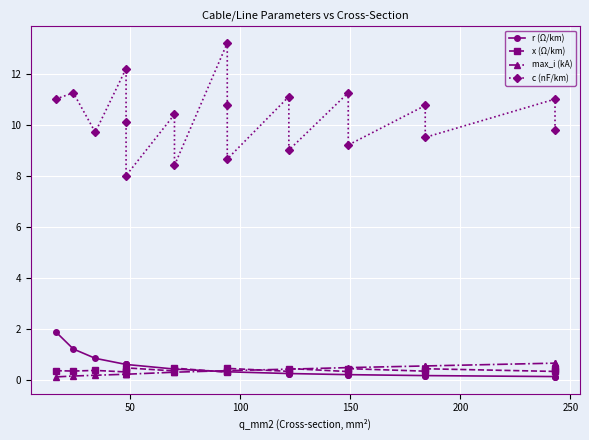

True or false: x (Ω/km) and r (Ω/km) intersect in this chart.

True